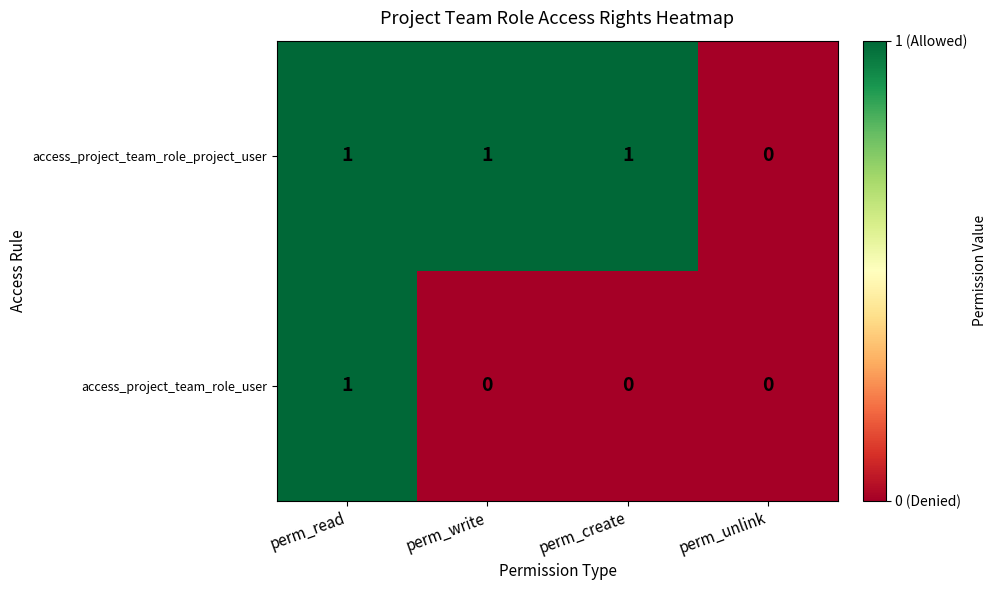

How many series are shown in this chart?

2